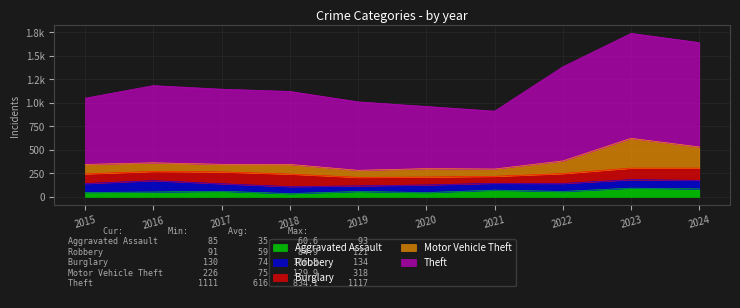

How many values in the Aggravated Assault series exceed 58?

4